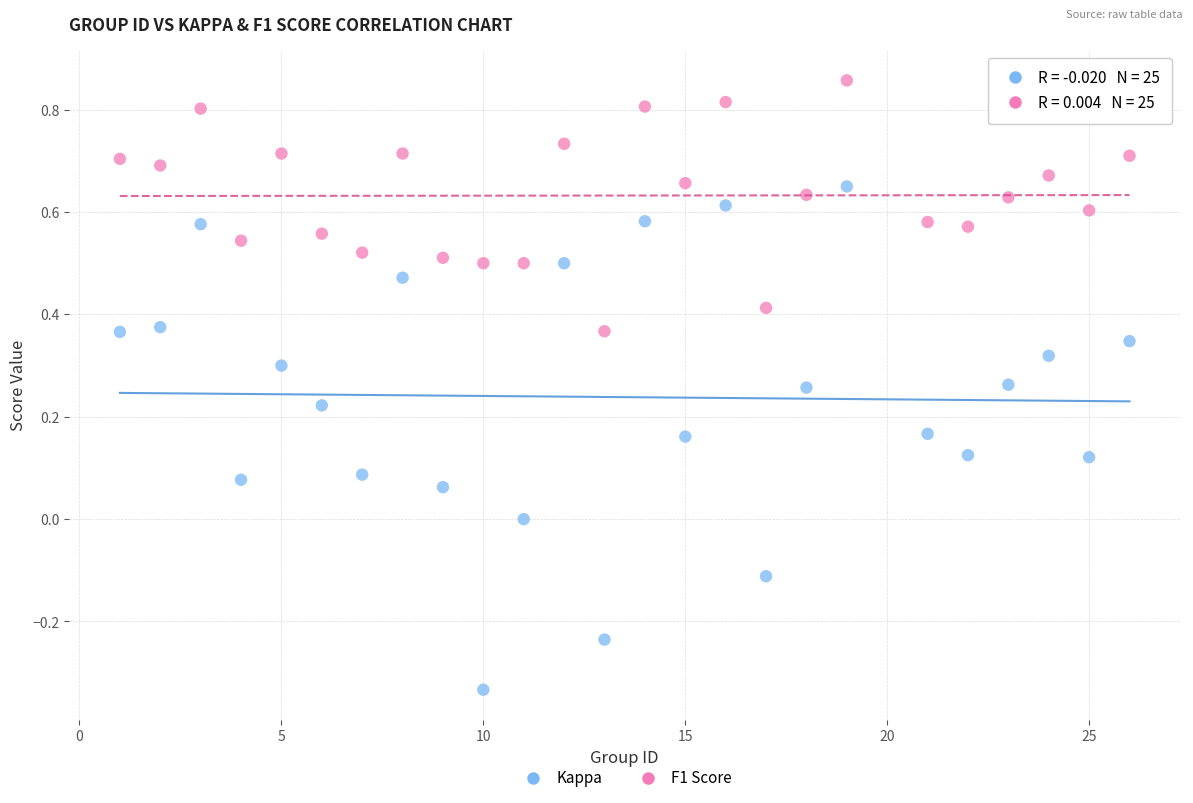

What are all the series names shown in the legend?

Kappa, F1 Score